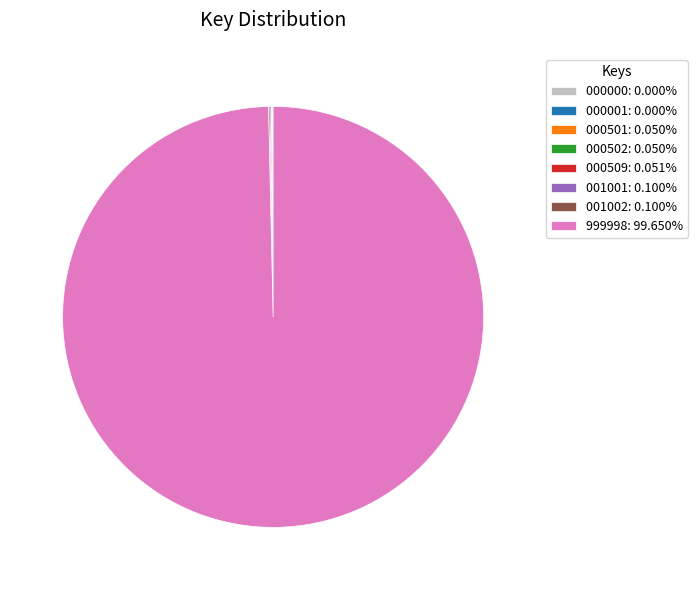

Which slice represents more than half of the pie?

999998